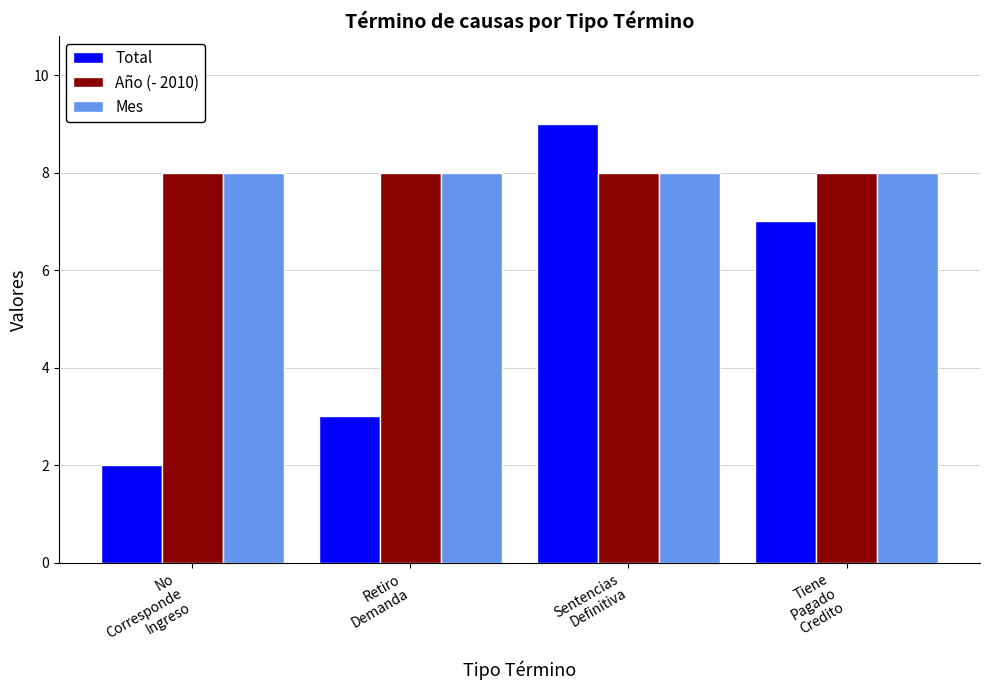

Reading left to right, list all the values displayed in this chart.

Total: No
Corresponde
Ingreso=2	Retiro
Demanda=3	Sentencias
Definitiva=9	Tiene
Pagado
Credito=7
Año (- 2010): No
Corresponde
Ingreso=8	Retiro
Demanda=8	Sentencias
Definitiva=8	Tiene
Pagado
Credito=8
Mes: No
Corresponde
Ingreso=8	Retiro
Demanda=8	Sentencias
Definitiva=8	Tiene
Pagado
Credito=8